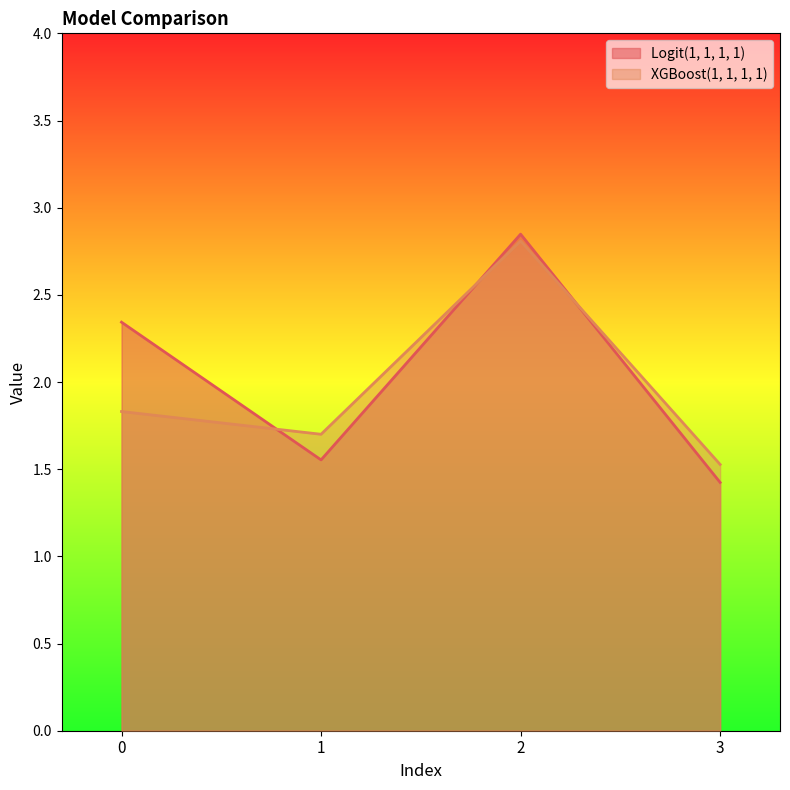

Which category has the highest value in the Logit(1, 1, 1, 1) series?

2